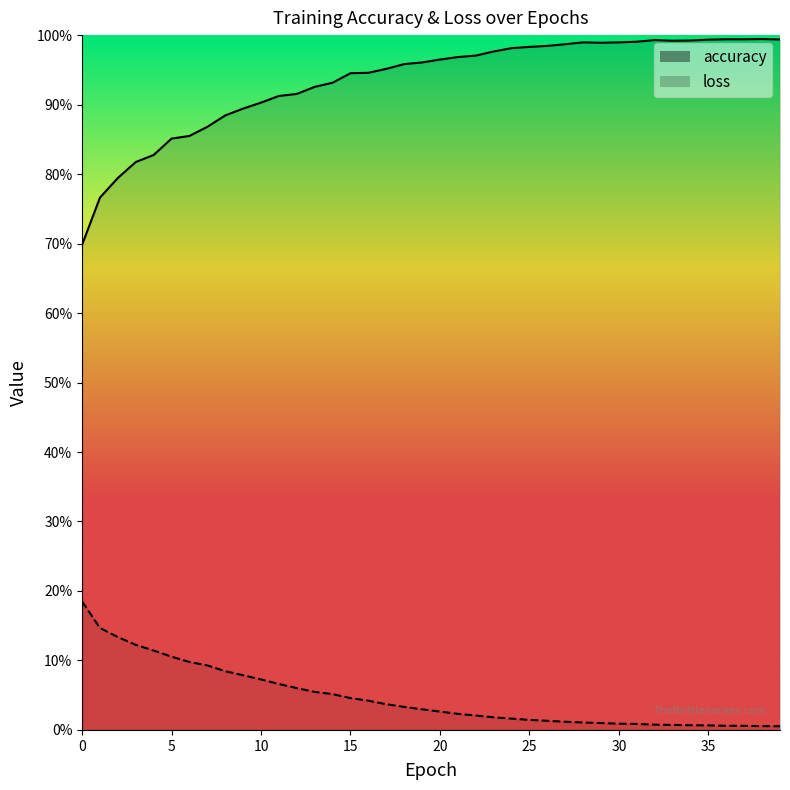

True or false: accuracy and loss cross at least once.

False